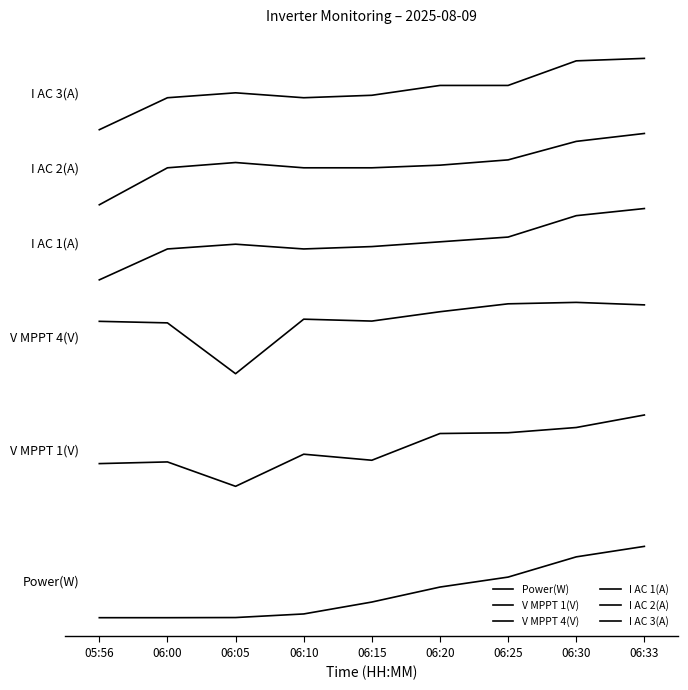

What is the difference between the maximum and minimum values in the Power(W) series?

380.0